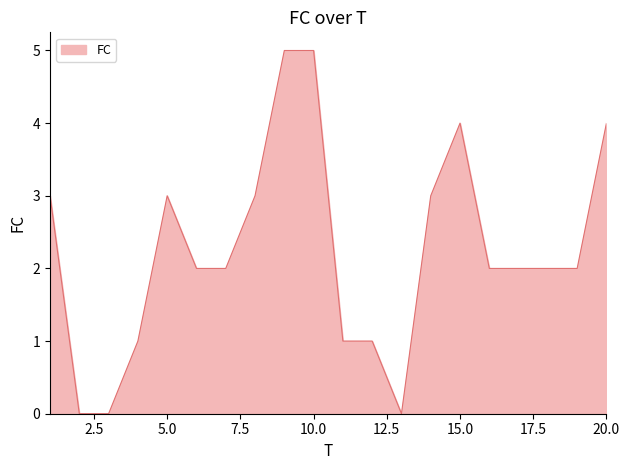

What is the maximum value shown in the chart?

5